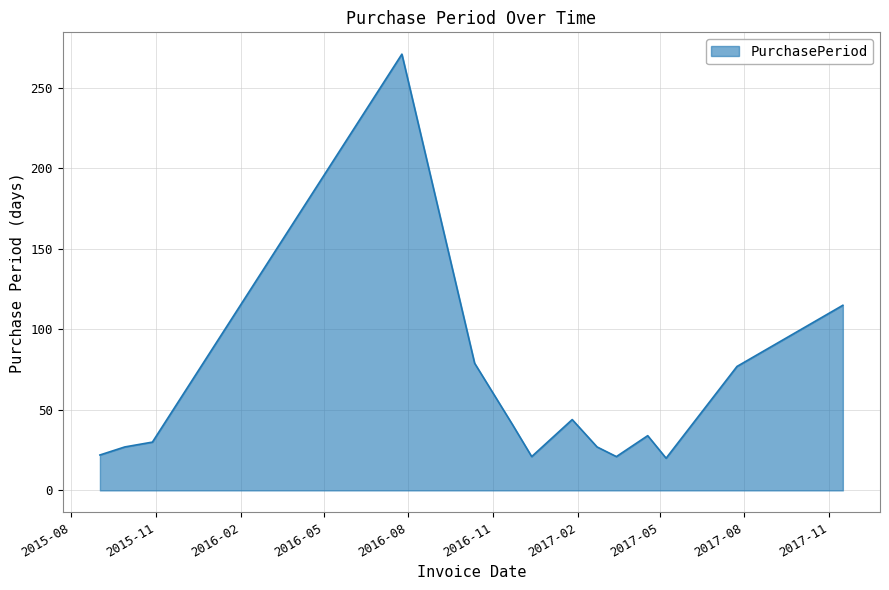

What is the difference between the maximum and minimum values?

251